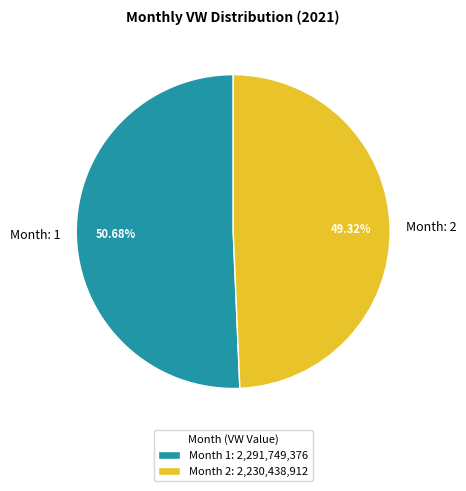

Which has a higher value, Month: 2 or Month: 1?

Month: 1